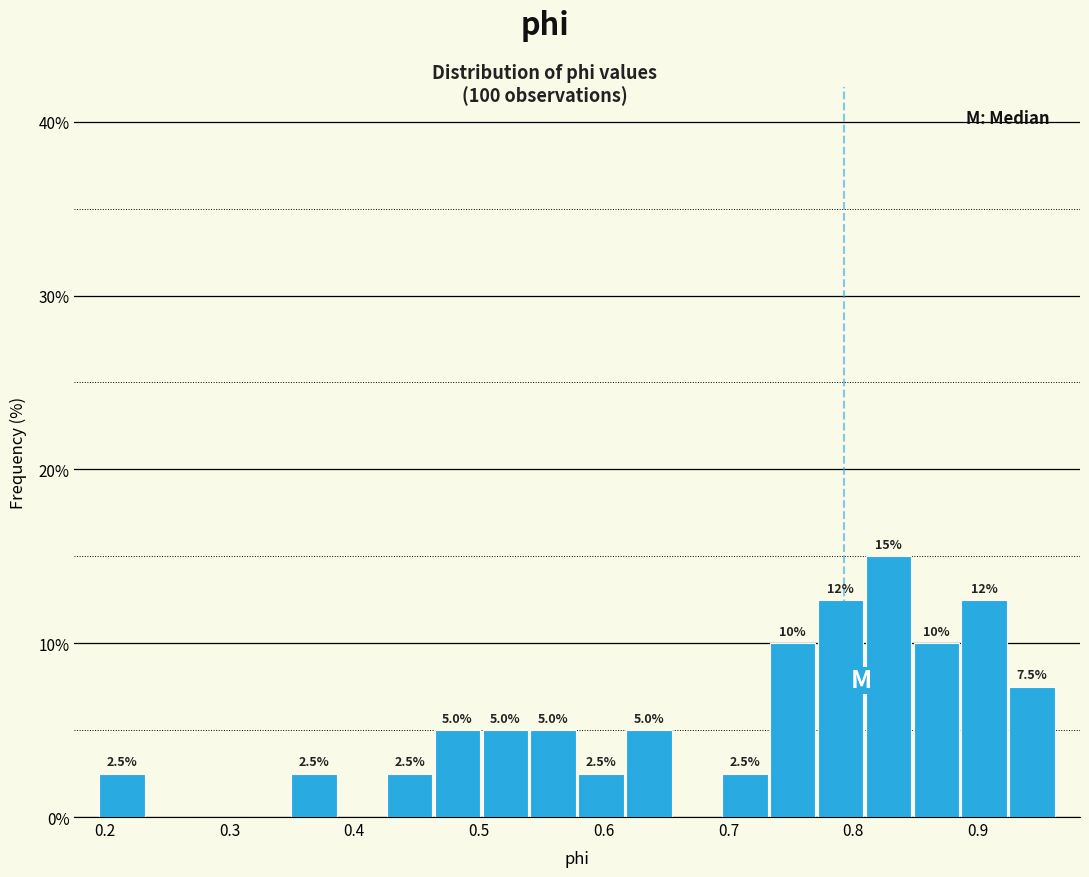

Read against the x-axis, roughly where is the centre of the tallest bar?

0.83